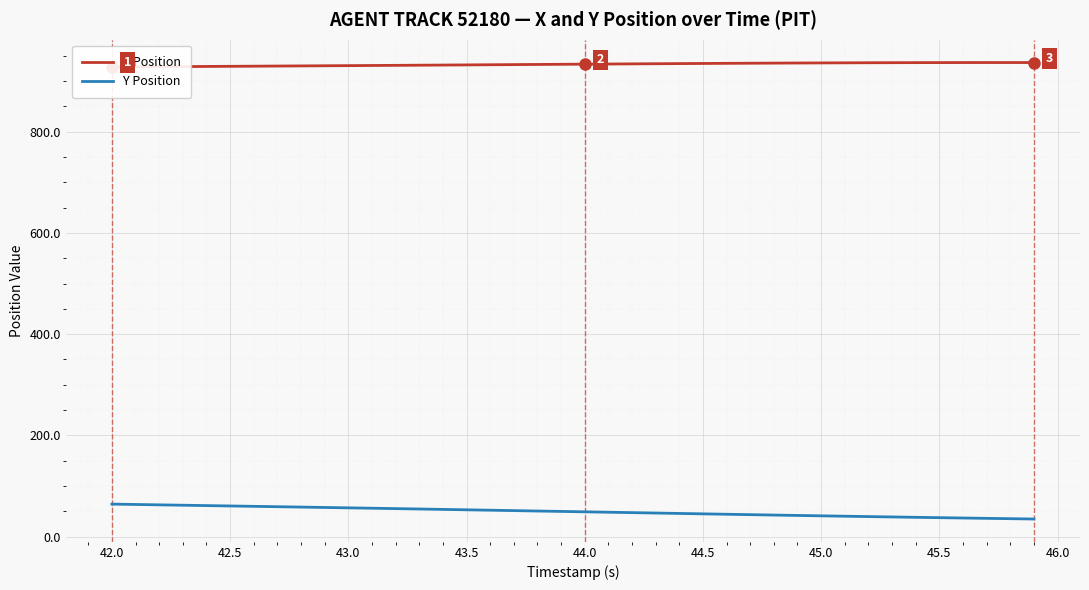

What is the highest value of the Y Position series?

64.3